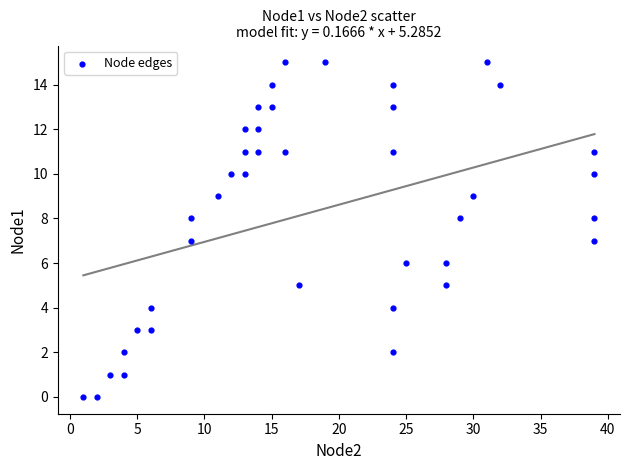

What is the range of X values (max minus min)?

38